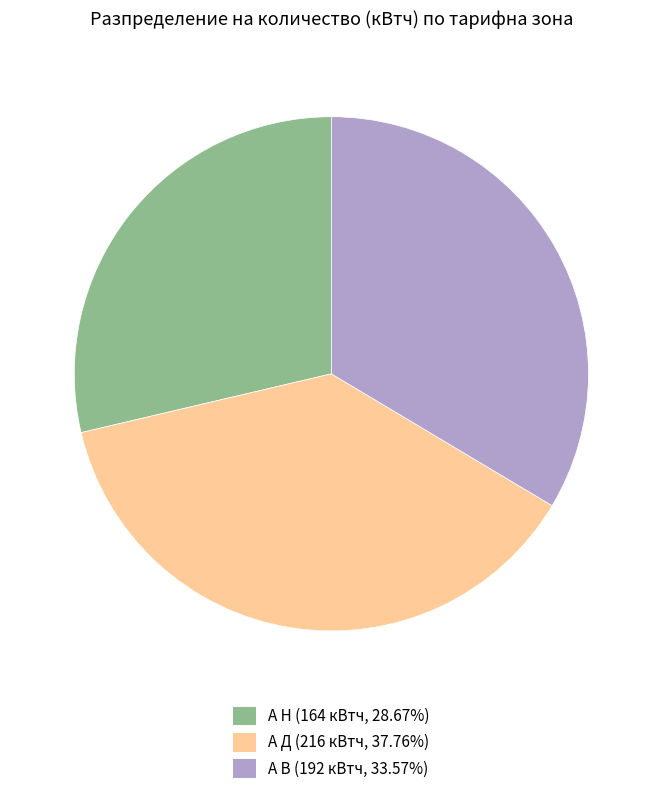

Do А В and А Н together represent more than half of the pie?

Yes